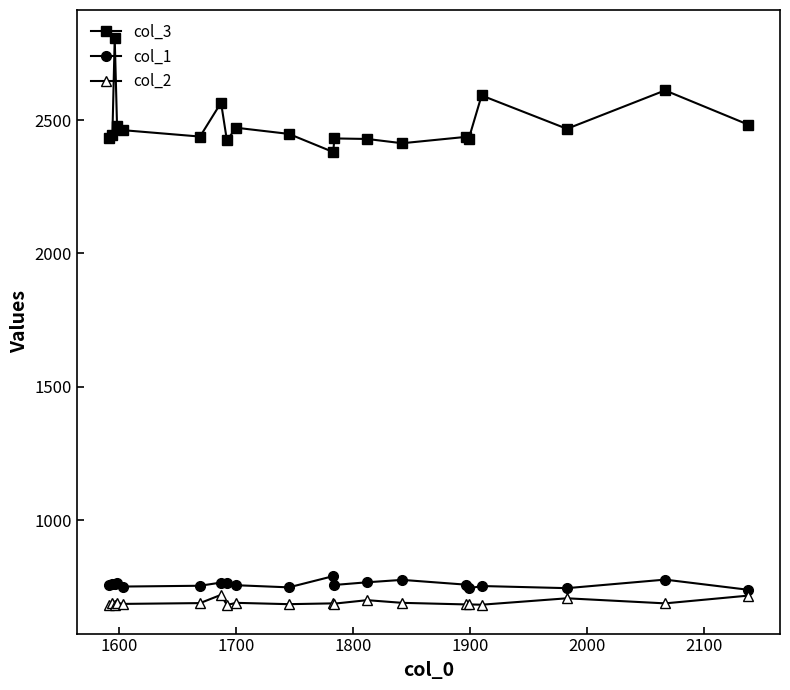

What is the value of the col_1 point at the 12th from the left?

758